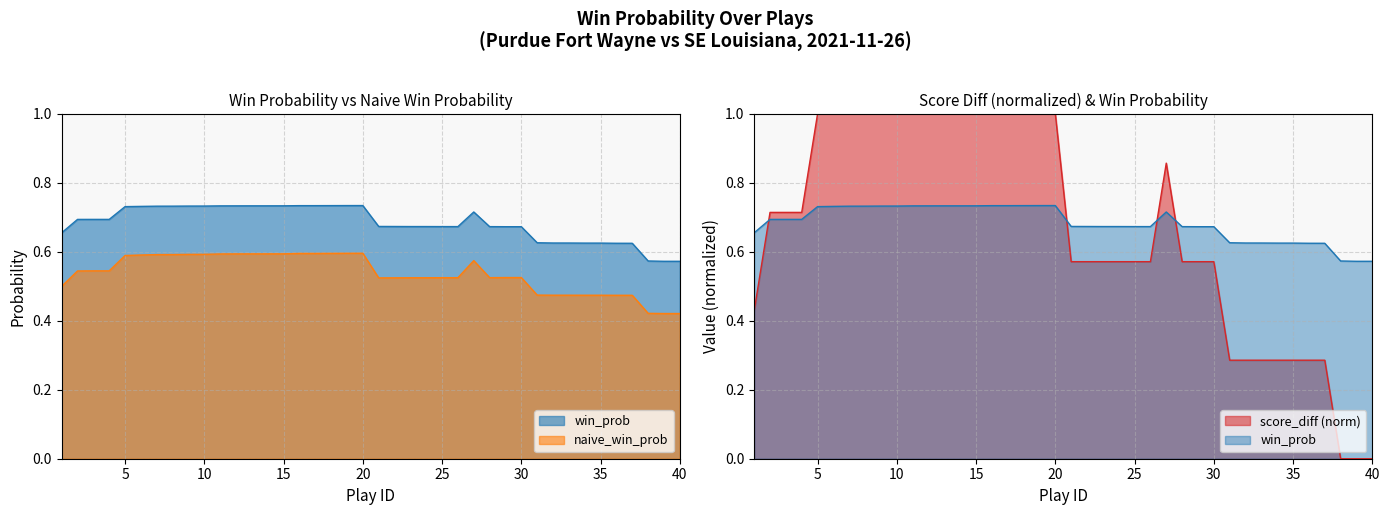

The value of naive_win_prob at 24 is 0.5. True or false?

True